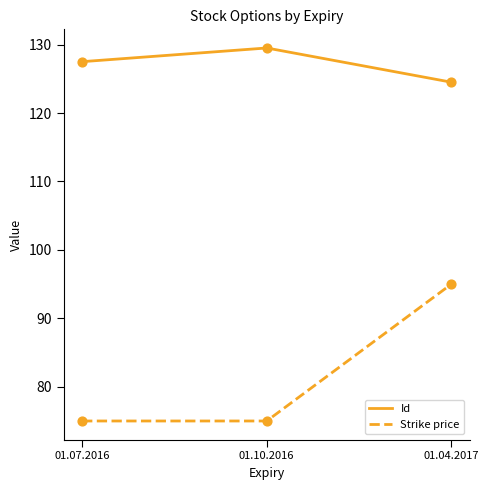

At how many categories does at least one series exceed 76?

3